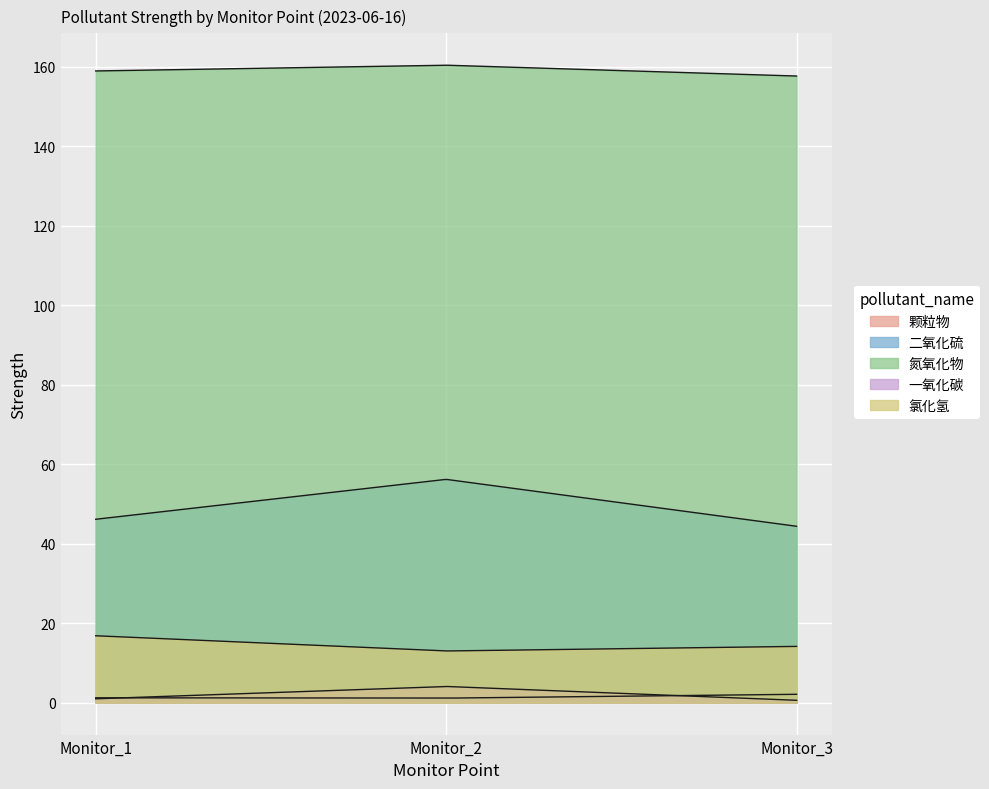

Which series has the largest total across all categories?

氮氧化物